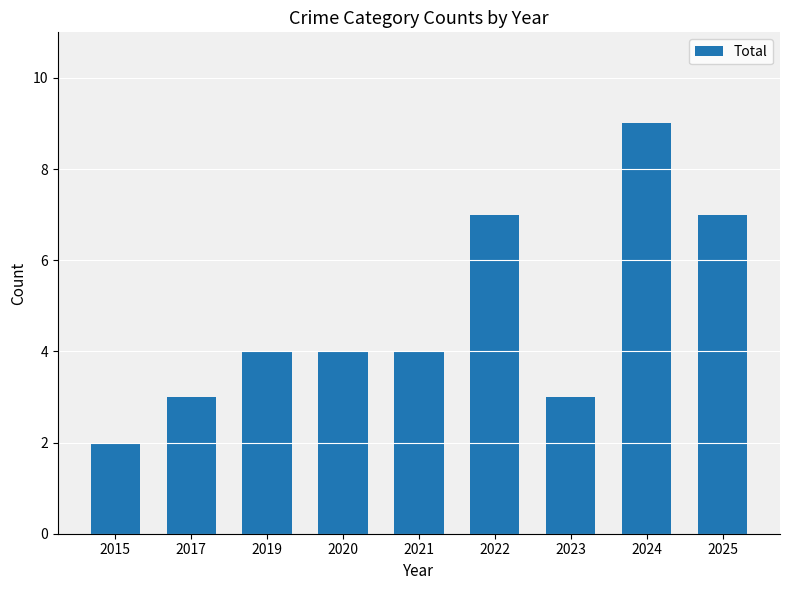

Read the value at 2017.

3